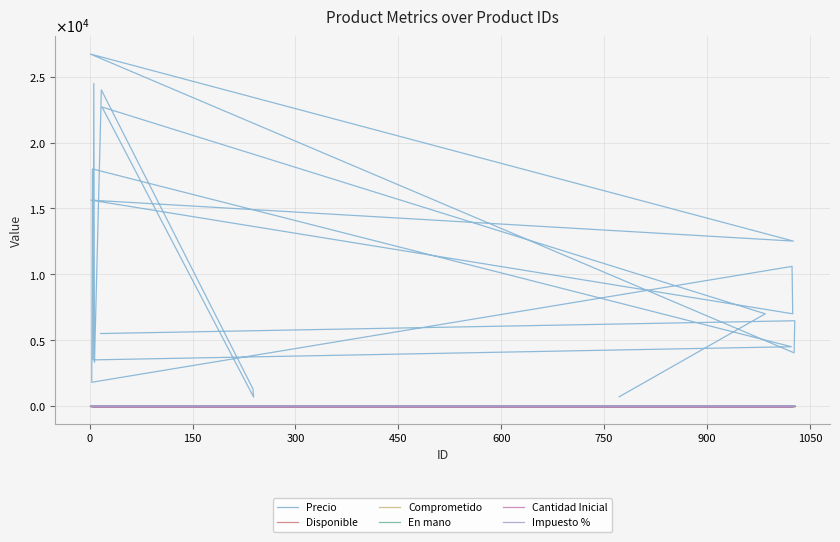

What is the spread (max minus min) of values at 450?

1300